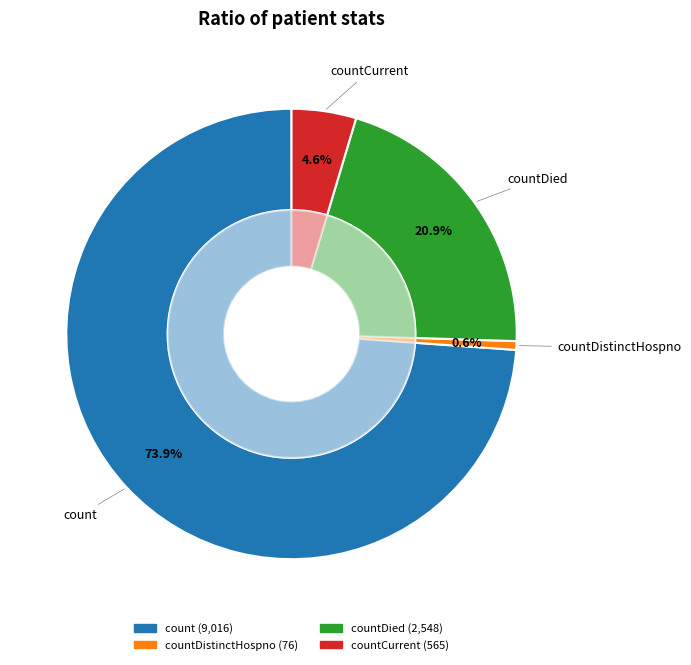

What is the change in value from countDistinctHospno to countDied?

+2472